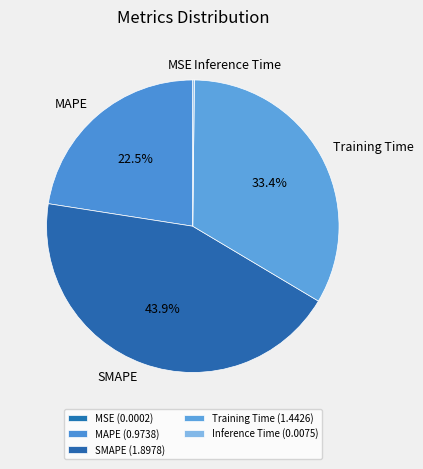

To the nearest percent, what is the combined percentage of MAPE and SMAPE?

66%